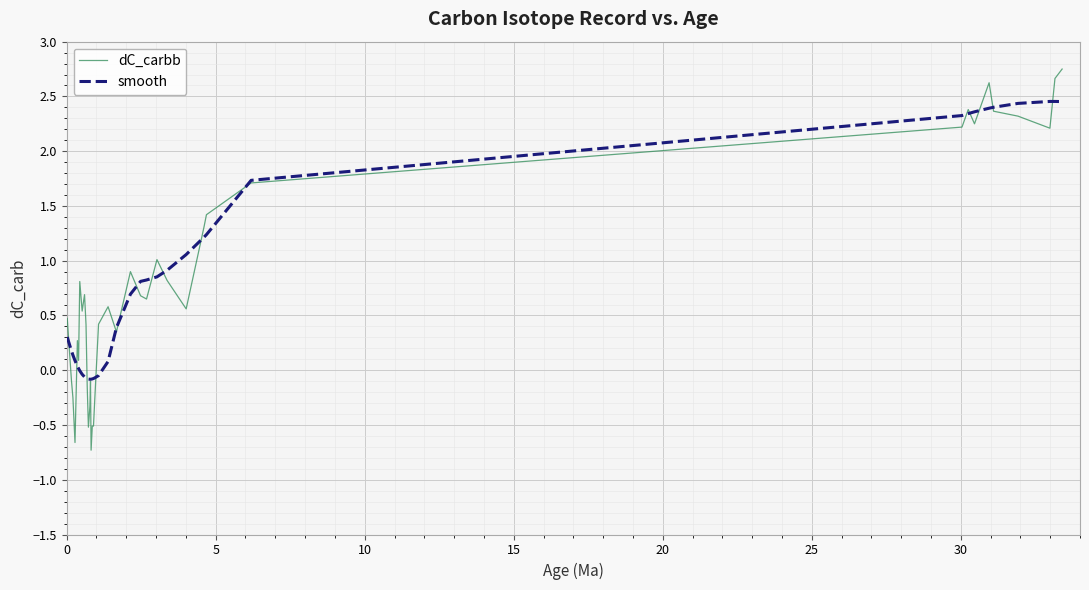

Which series has the largest range (max minus min)?

dC_carbb